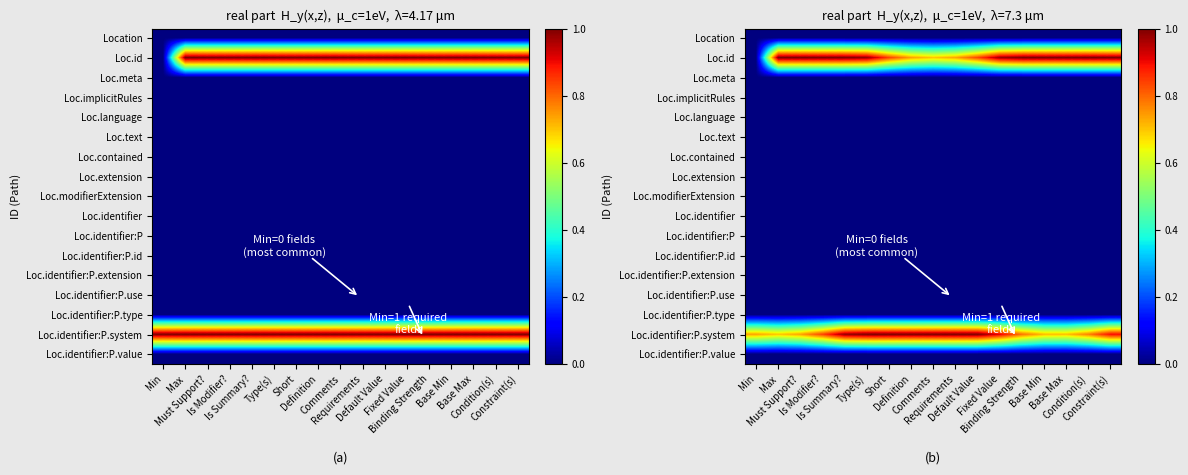

What is the greatest value displayed?

1.0